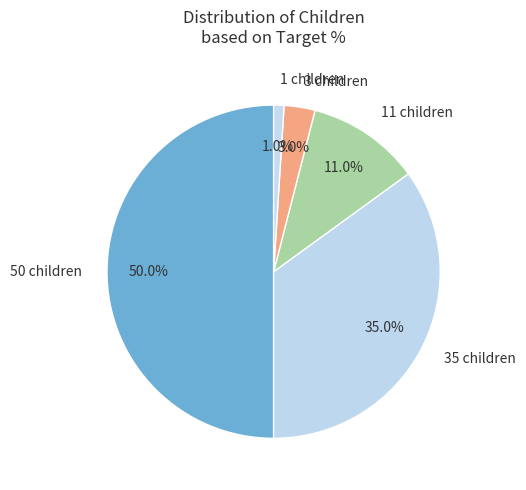

How many slices are in this pie chart?

5